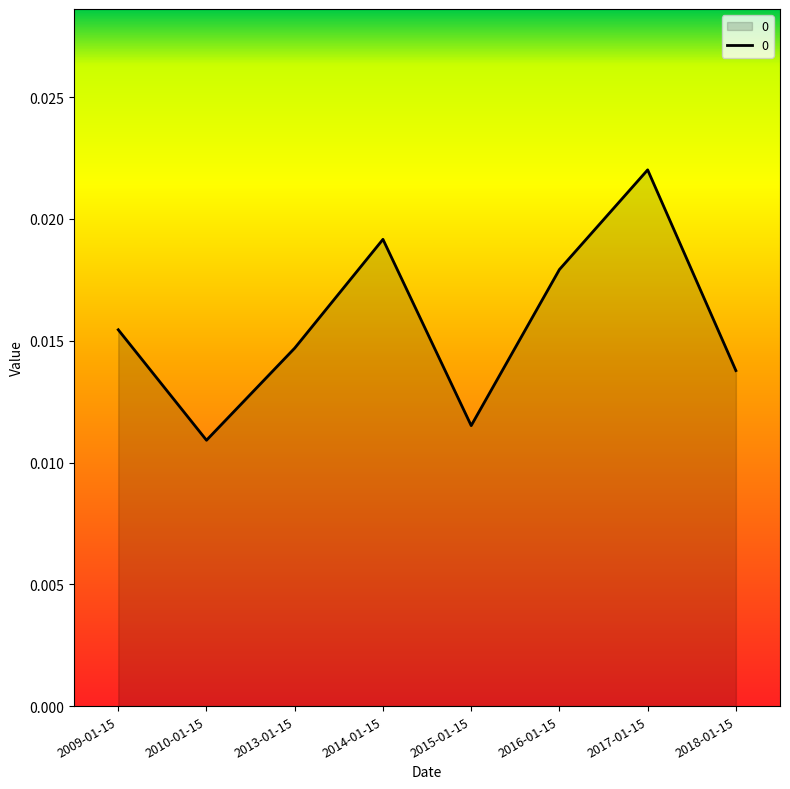

What position from the right is 2015-01-15?

4